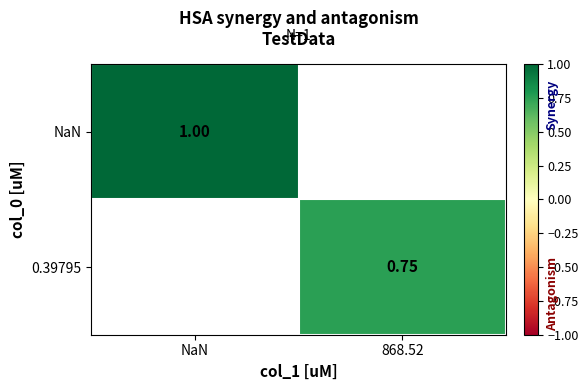

The value of NaN at NaN is 1.0. True or false?

True